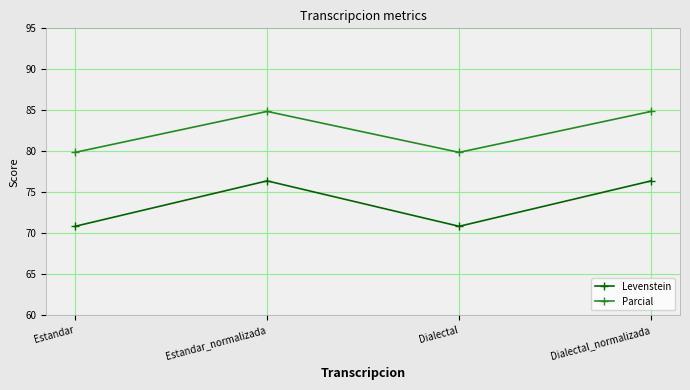

How many lines are shown in the chart?

2